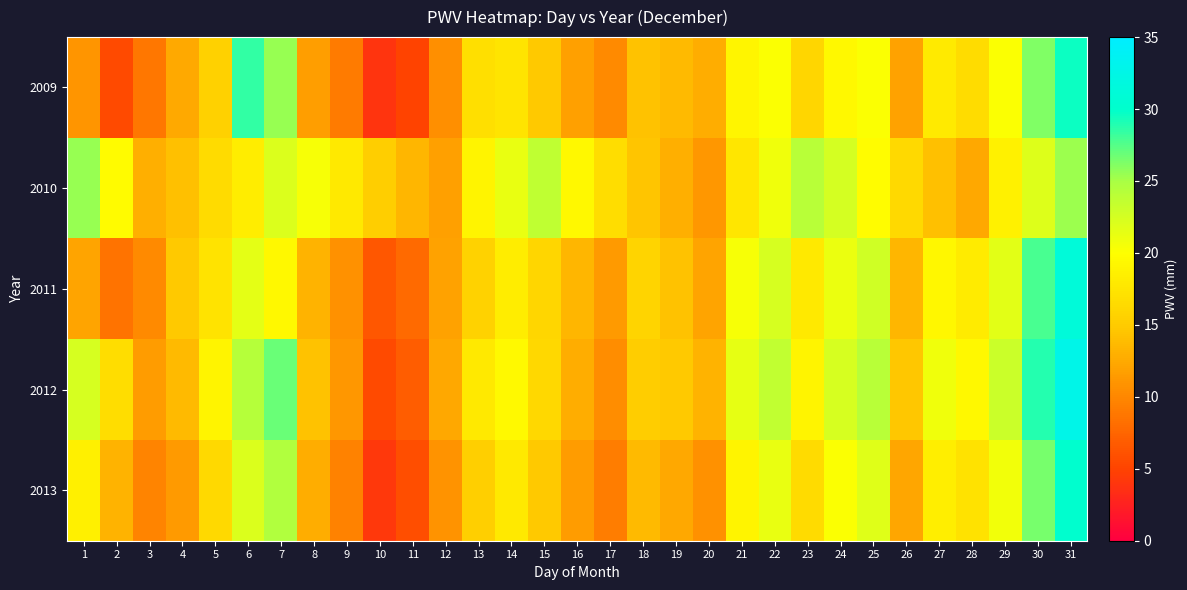

Reading left to right, extract all data points from this chart.

2009: 1=11.0	2=5.5	3=8.9	4=12.5	5=15.6	6=28.4	7=25.5	8=11.8	9=9.2	10=3.8	11=4.9	12=10.6	13=16.9	14=17.4	15=14.9	16=11.8	17=10.2	18=14.3	19=13.7	20=12.7	21=19.1	22=20.1	23=16.1	24=19.3	25=20.1	26=11.9	27=18.0	28=16.6	29=20.2	30=26.1	31=29.5
2010: 1=25.4	2=19.6	3=12.9	4=14.2	5=16.5	6=18.3	7=22.1	8=20.5	9=17.8	10=15.2	11=13.4	12=11.8	13=18.9	14=21.3	15=23.7	16=19.4	17=16.8	18=14.5	19=12.9	20=11.2	21=17.6	22=20.8	23=24.1	24=22.5	25=19.7	26=16.3	27=14.1	28=12.4	29=18.7	30=21.9	31=25.3
2011: 1=12.1	2=8.5	3=10.2	4=14.8	5=17.3	6=21.6	7=19.4	8=13.2	9=10.8	10=6.5	11=7.8	12=11.9	13=15.7	14=18.2	15=16.1	16=13.5	17=11.4	18=15.8	19=14.3	20=12.1	21=20.5	22=22.3	23=17.8	24=21.1	25=22.8	26=13.4	27=19.2	28=18.1	29=21.7	30=27.8	31=31.2
2012: 1=22.3	2=16.8	3=11.5	4=13.7	5=18.9	6=24.2	7=26.8	8=14.3	9=11.2	10=5.6	11=6.9	12=12.4	13=17.8	14=19.5	15=16.2	16=12.8	17=10.5	18=15.1	19=14.8	20=13.2	21=21.4	22=23.6	23=18.9	24=22.4	25=24.1	26=14.7	27=20.8	28=19.4	29=23.1	30=28.9	31=32.7
2013: 1=18.5	2=13.2	3=9.8	4=11.4	5=16.3	6=22.1	7=24.5	8=12.8	9=9.7	10=4.2	11=5.8	12=10.9	13=15.4	14=17.8	15=14.9	16=11.5	17=9.2	18=13.7	19=12.4	20=10.8	21=18.9	22=21.2	23=16.5	24=20.1	25=21.8	26=12.3	27=18.4	28=17.1	29=20.7	30=26.5	31=30.1